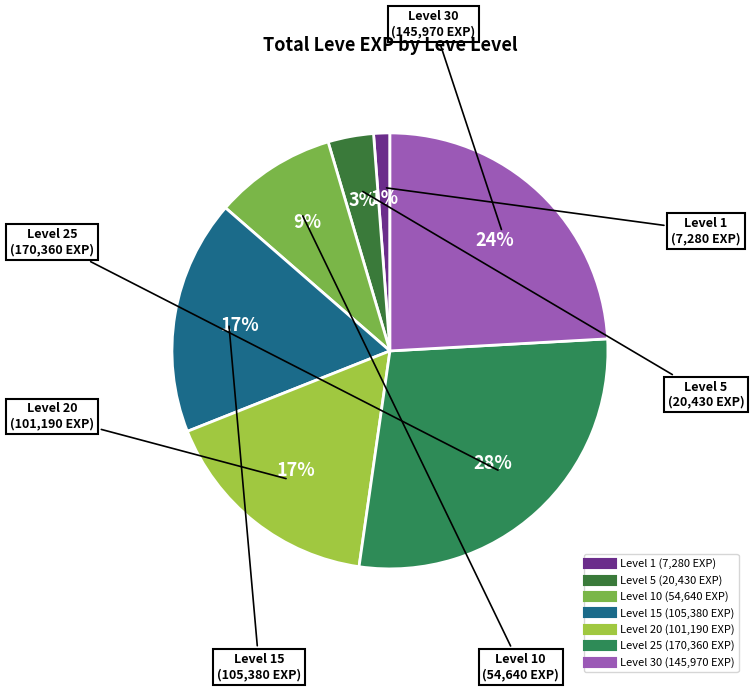

How many slices are in this pie chart?

7